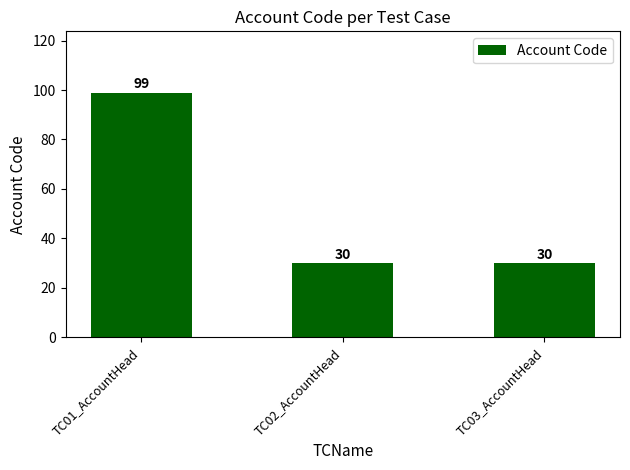

What is the average value?

53